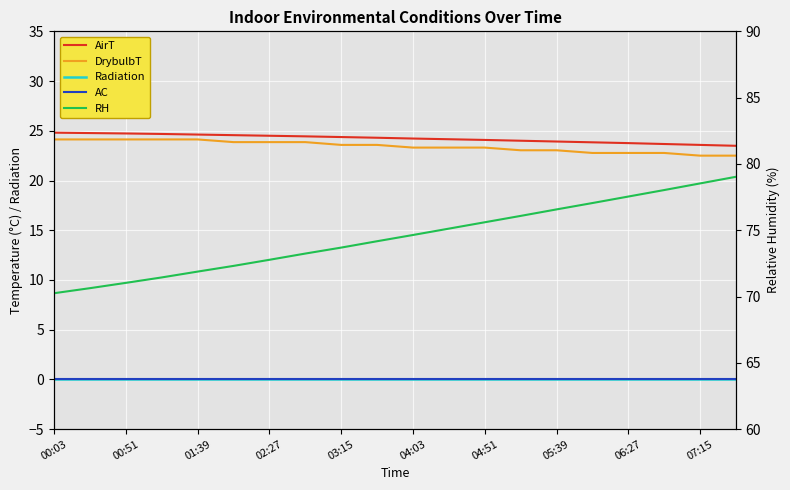

How many data points in DrybulbT are above 23?

15